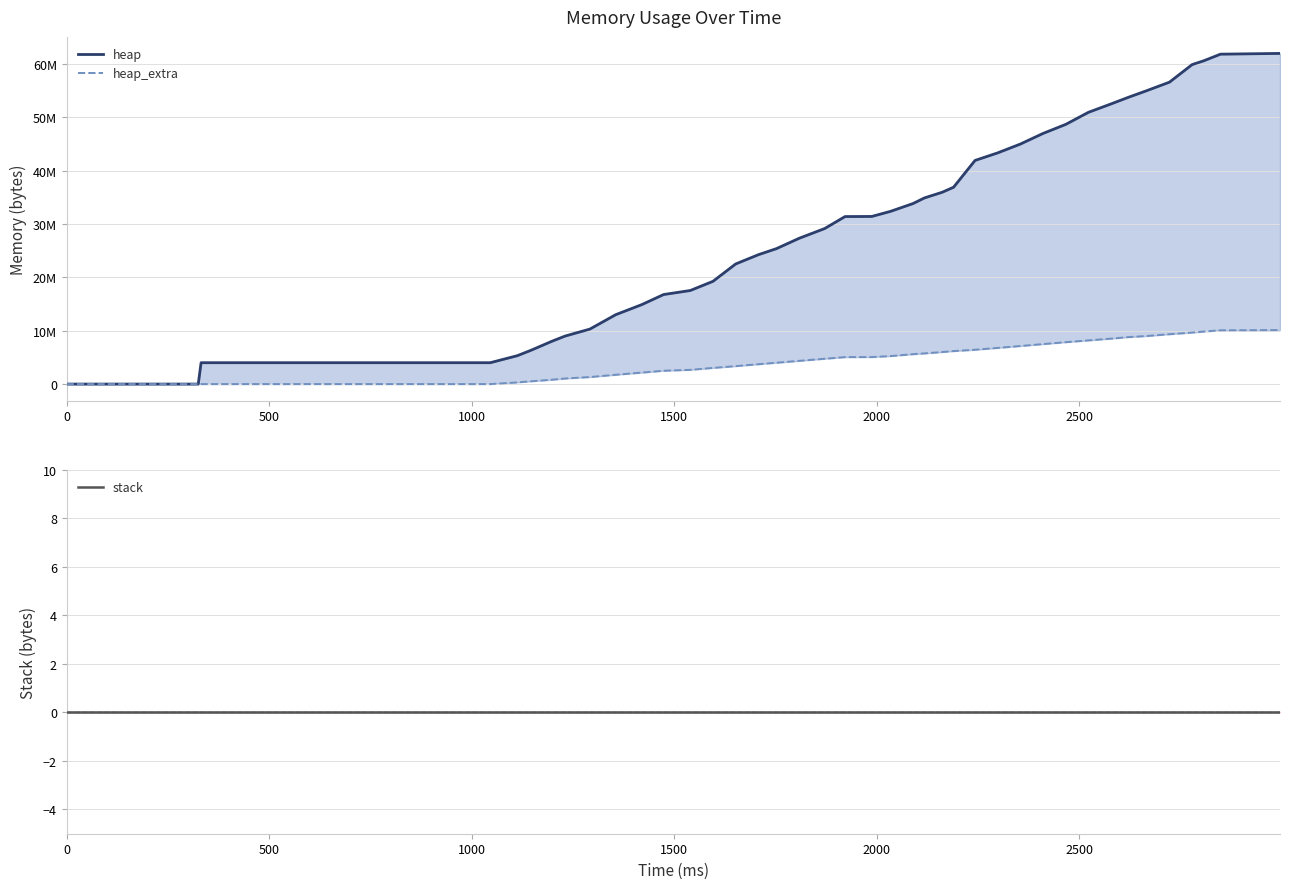

Which series has the largest range (max minus min)?

heap